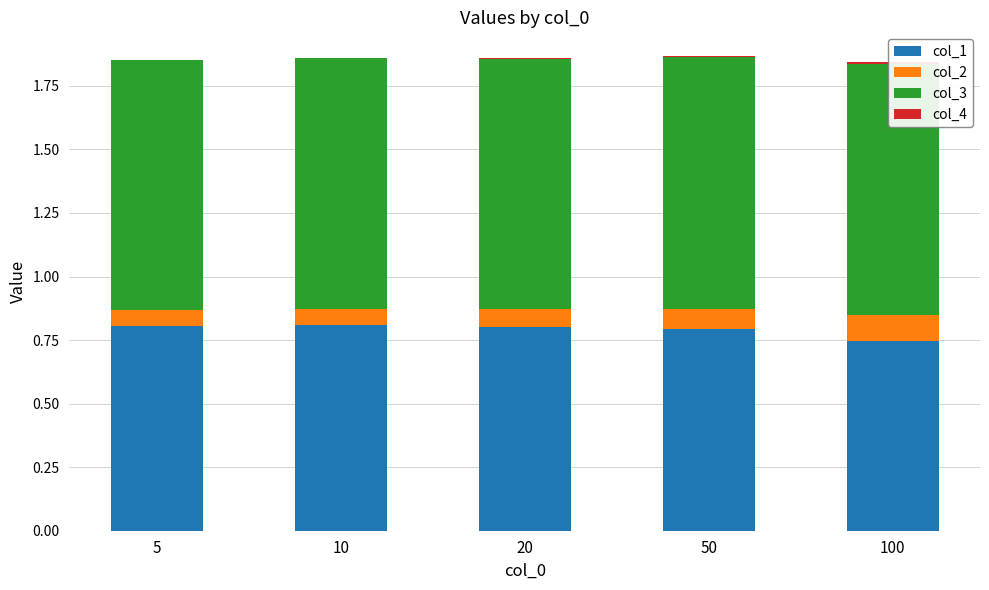

What are all the series names shown in the legend?

col_1, col_2, col_3, col_4